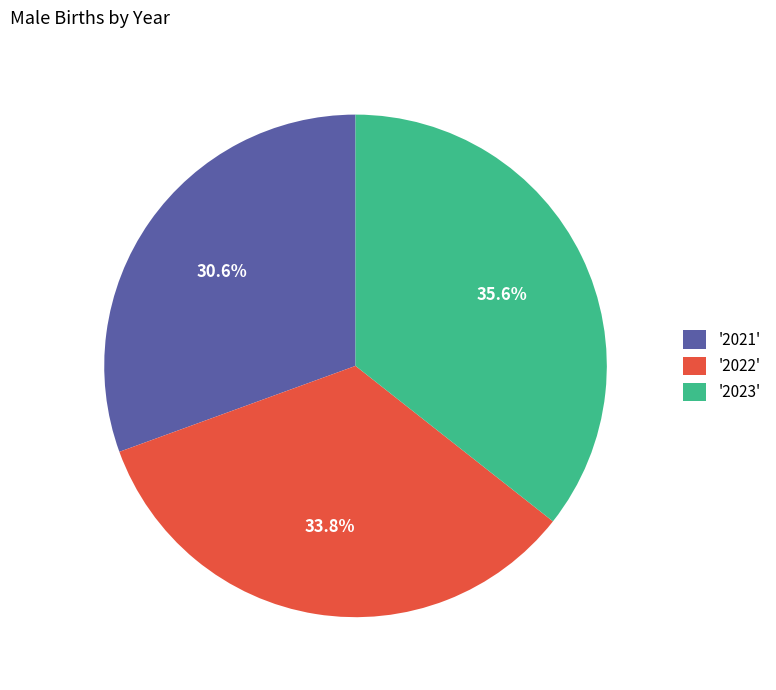

Which has a higher value, '2023' or '2022'?

'2023'